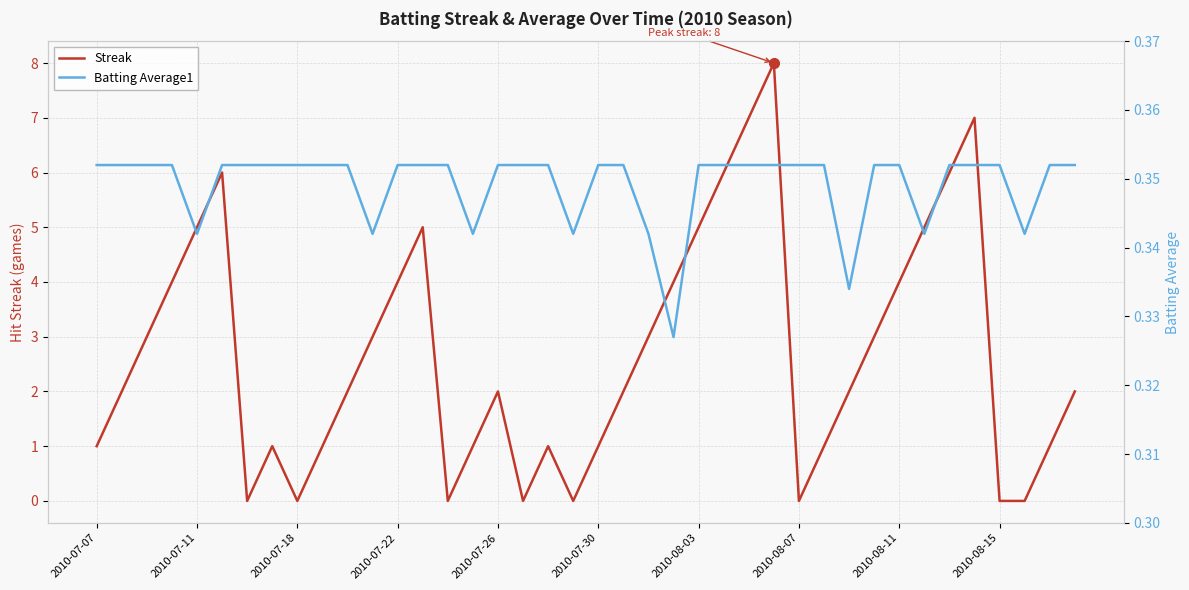

After their last crossing, which series has the higher values: Batting Average1 or Streak?

Streak